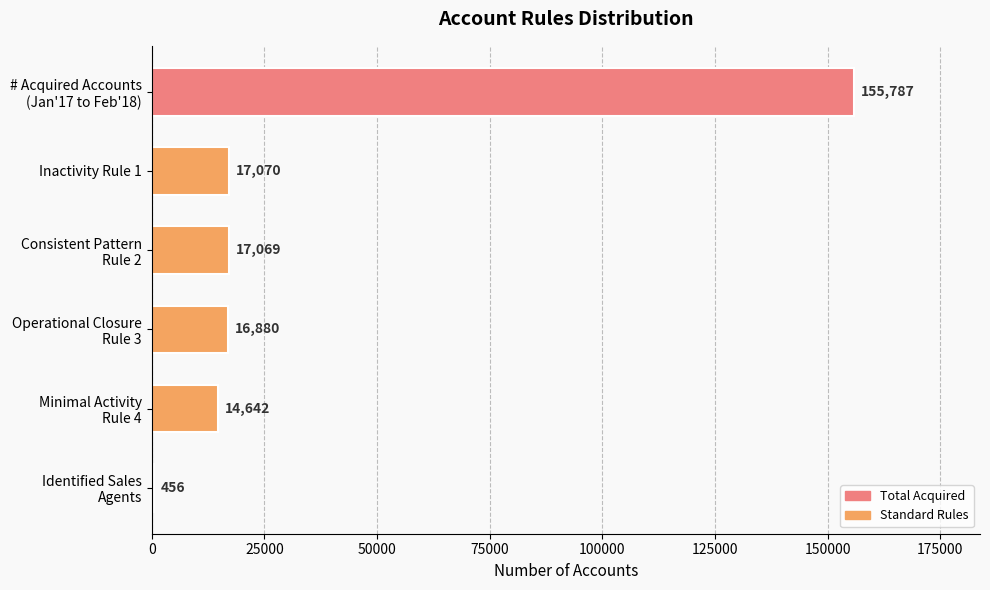

What is the sum of all values?

221904